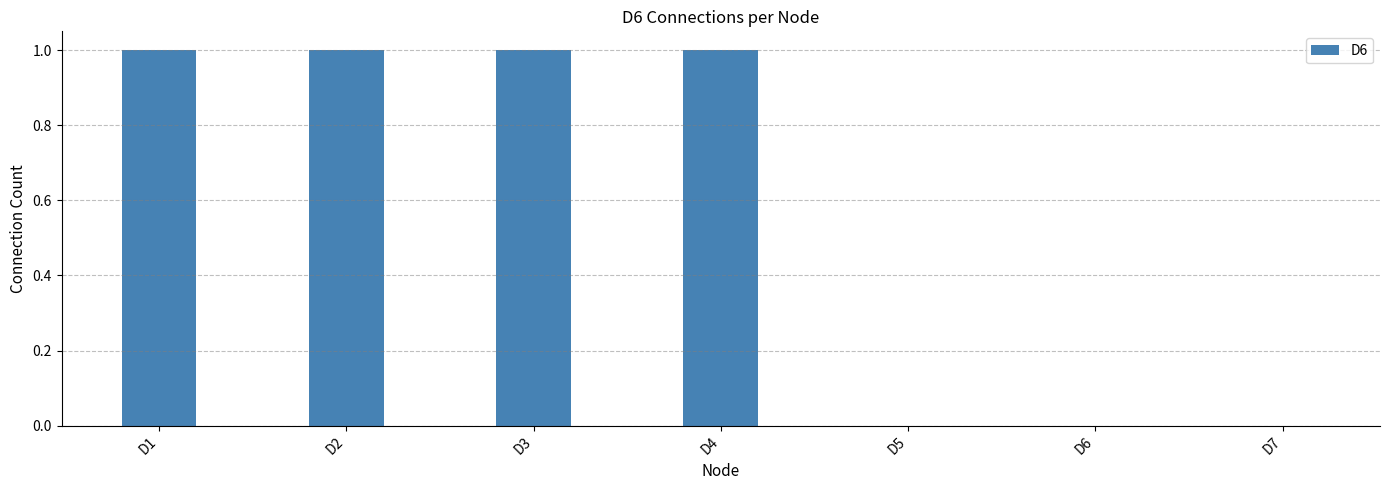

What is the sum of all values?

4